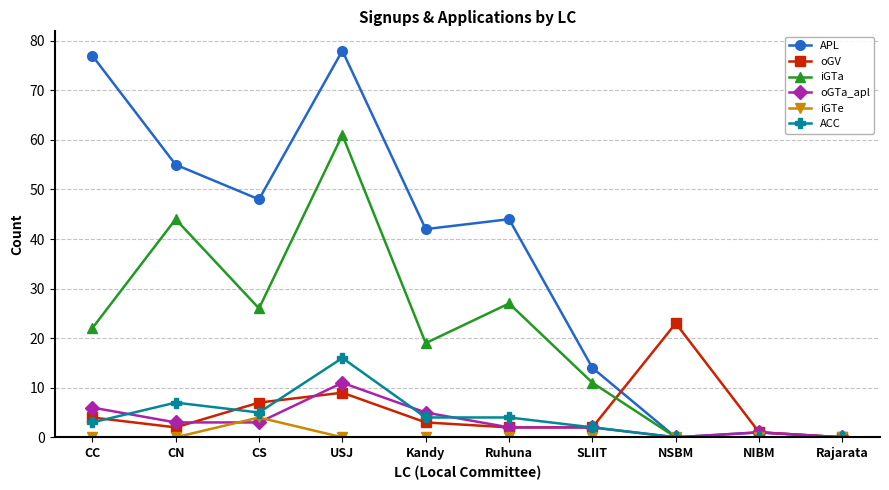

Reading left to right, extract all data points from this chart.

APL: CC=77	CN=55	CS=48	USJ=78	Kandy=42	Ruhuna=44	SLIIT=14	NSBM=0	NIBM=1	Rajarata=0
oGV: CC=4	CN=2	CS=7	USJ=9	Kandy=3	Ruhuna=2	SLIIT=2	NSBM=23	NIBM=1	Rajarata=0
iGTa: CC=22	CN=44	CS=26	USJ=61	Kandy=19	Ruhuna=27	SLIIT=11	NSBM=0	NIBM=0	Rajarata=0
oGTa_apl: CC=6	CN=3	CS=3	USJ=11	Kandy=5	Ruhuna=2	SLIIT=2	NSBM=0	NIBM=1	Rajarata=0
iGTe: CC=0	CN=0	CS=4	USJ=0	Kandy=0	Ruhuna=0	SLIIT=0	NSBM=0	NIBM=0	Rajarata=0
ACC: CC=3	CN=7	CS=5	USJ=16	Kandy=4	Ruhuna=4	SLIIT=2	NSBM=0	NIBM=0	Rajarata=0